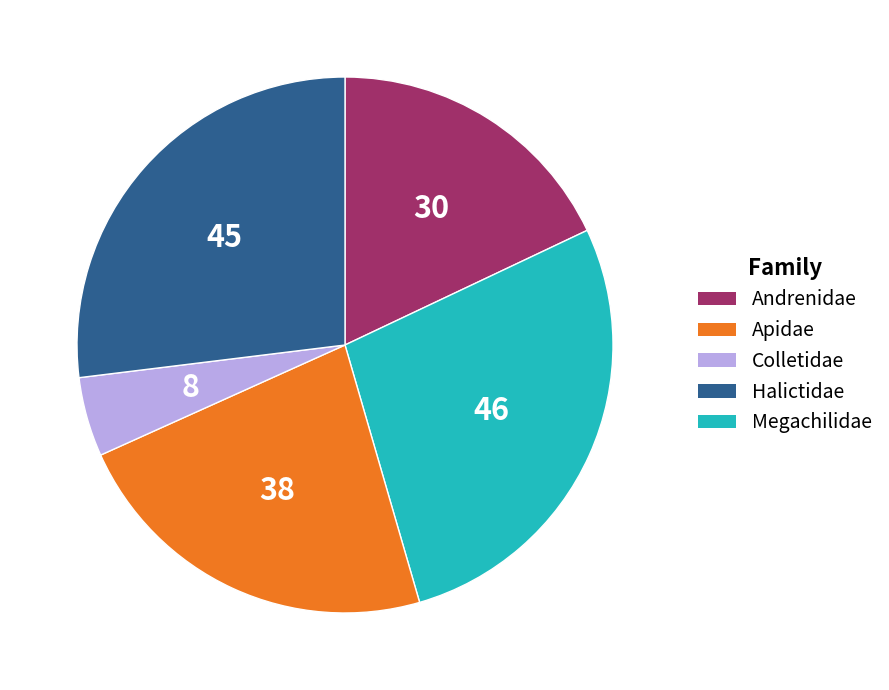

Does any single category account for the majority?

No